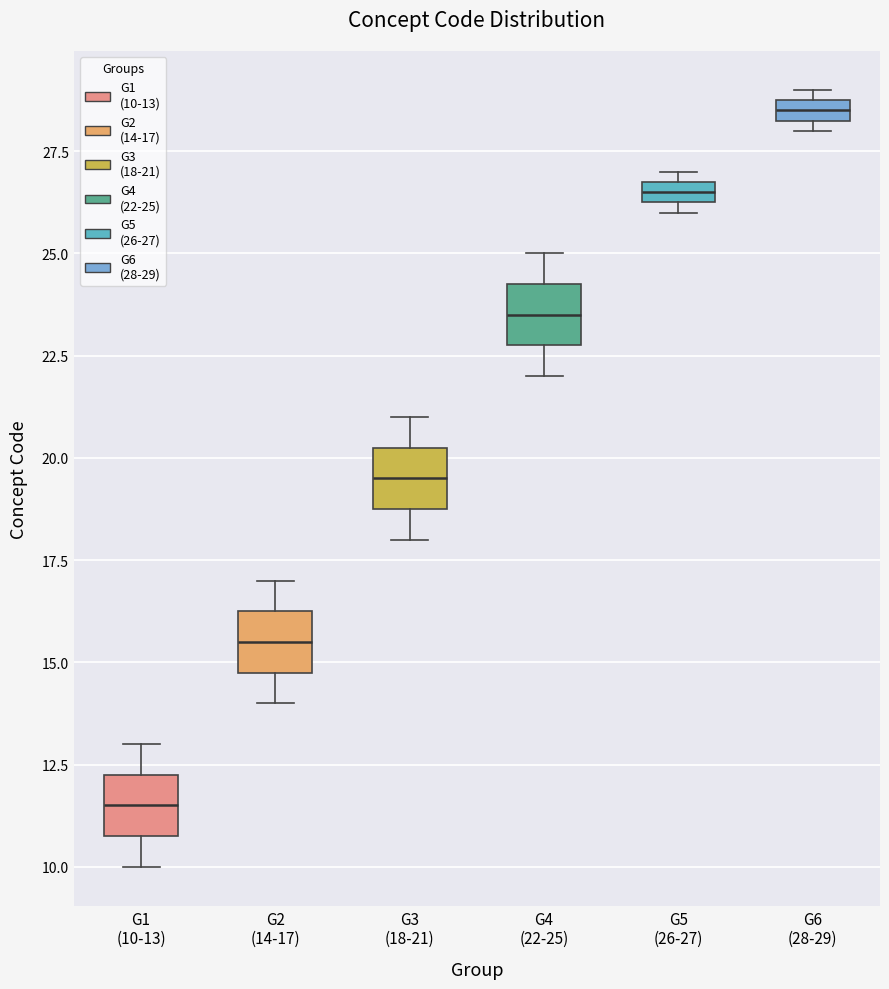

Where does the upper whisker of the box for G2 (14-17) end on the y-axis? The values are not printed on the chart, so give them approximately, as read against the axis.

17.0